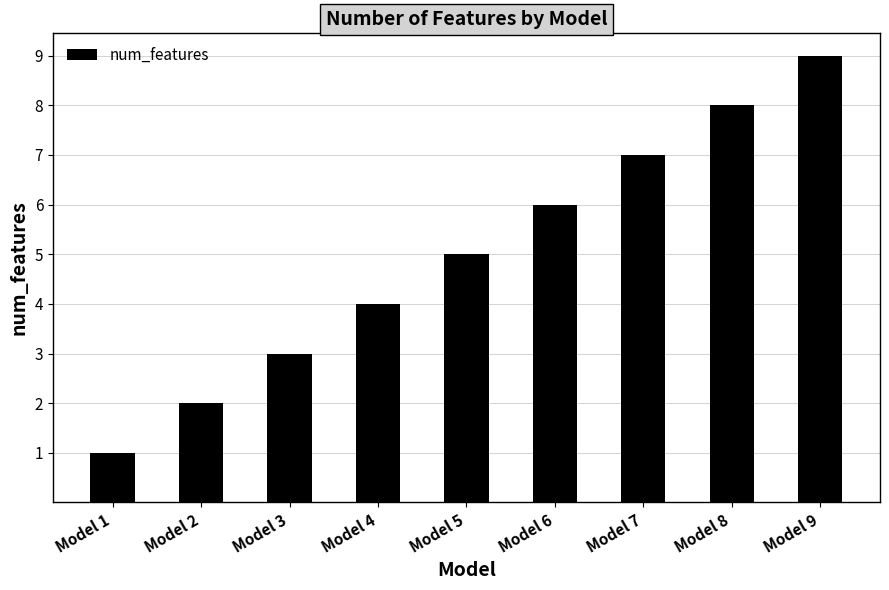

What is the smallest value displayed?

1